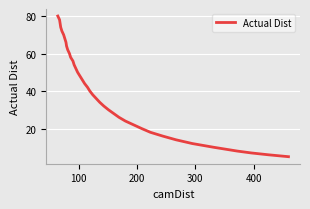

What is the smallest value displayed?

5